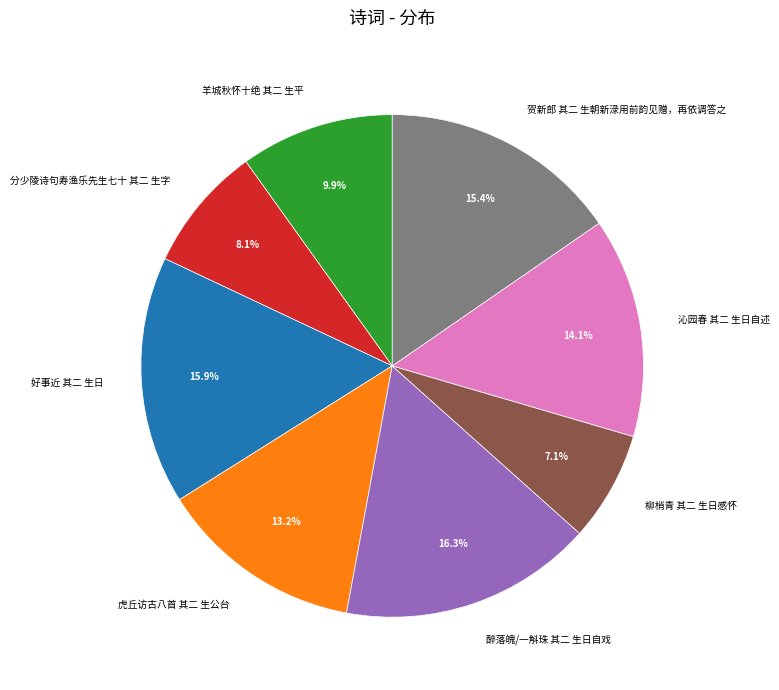

The 羊城秋怀十绝 其二 生平 slice represents 10% of the pie. True or false?

True